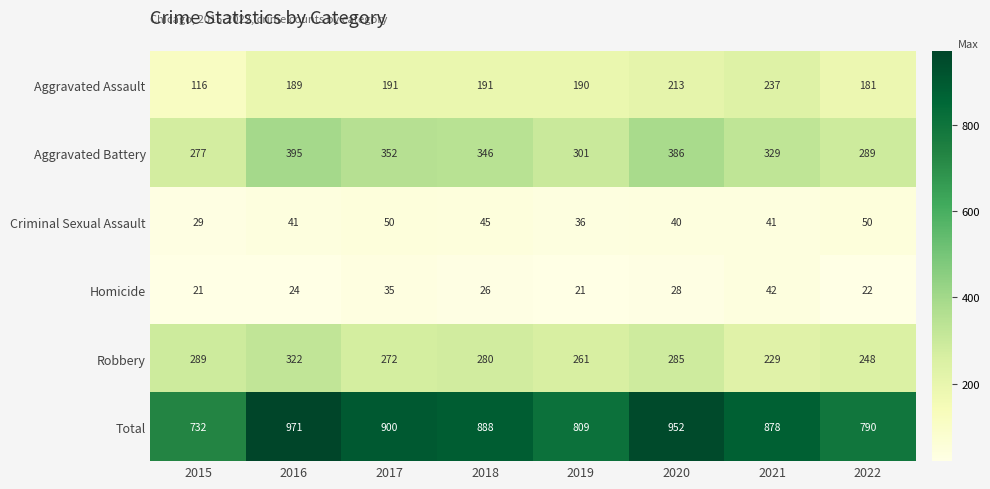

Rank the series by their maximum value, from lowest to highest.

Homicide, Criminal Sexual Assault, Aggravated Assault, Robbery, Aggravated Battery, Total